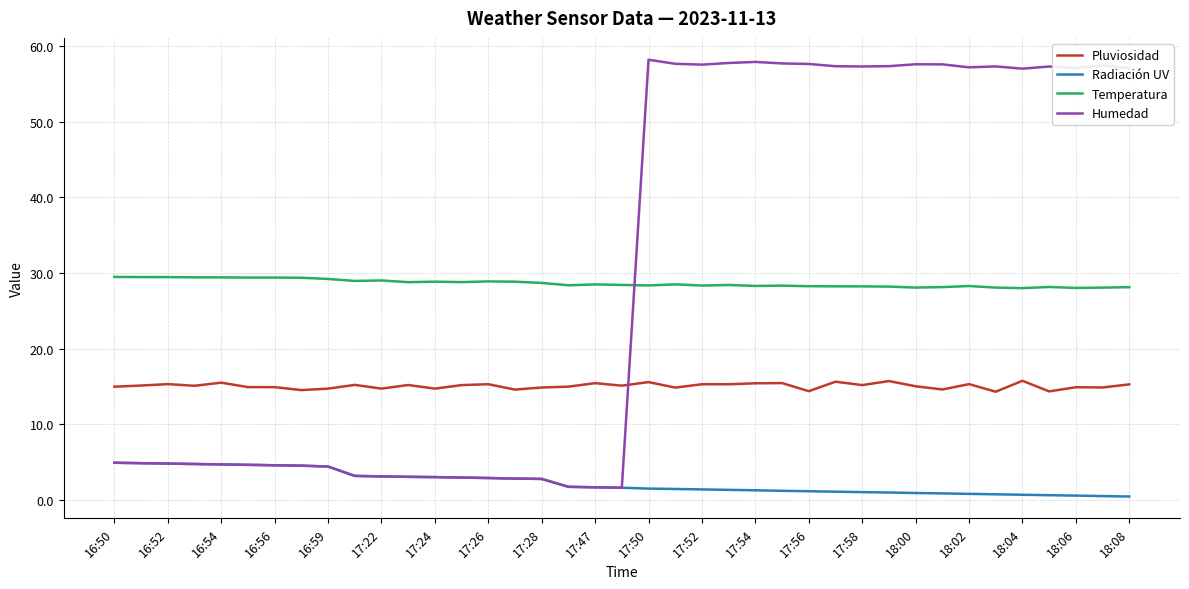

List the series in order of their peak value, highest first.

Humedad, Temperatura, Pluviosidad, Radiación UV